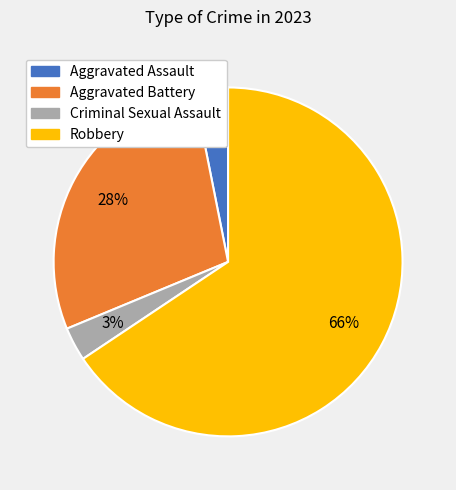

To the nearest percent, what is the combined percentage of Aggravated Battery and Criminal Sexual Assault?

31%